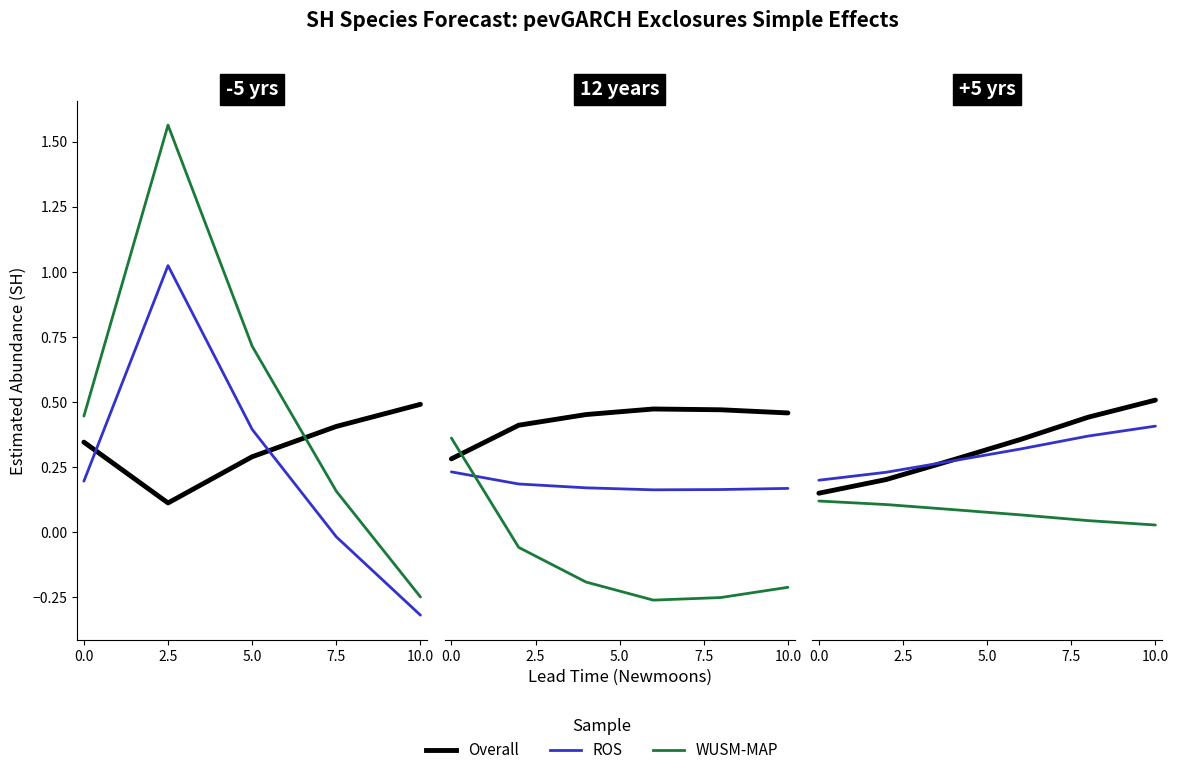

True or false: Overall and ROS intersect in this chart.

True